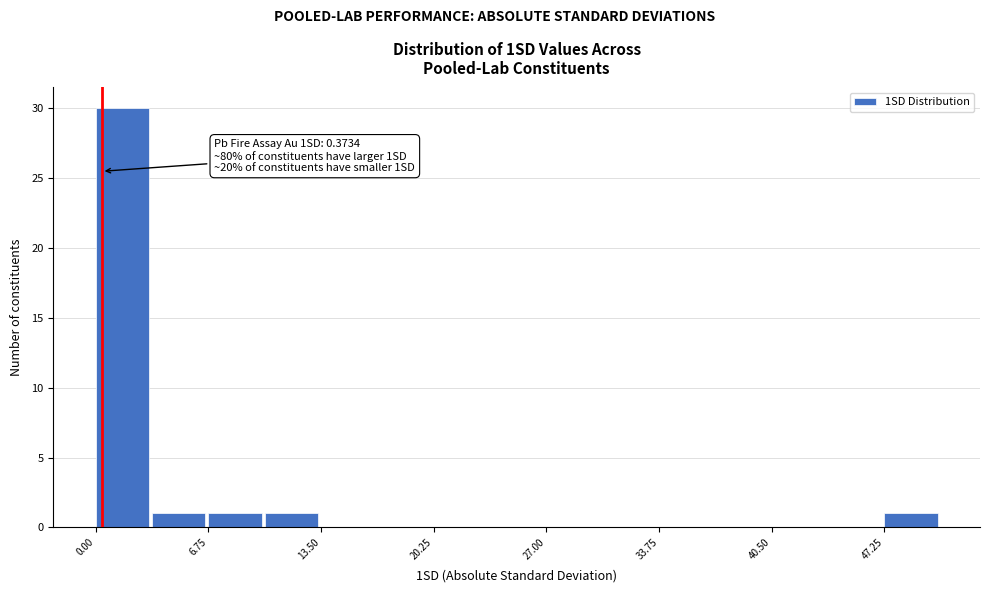

Around what value on the x-axis is the tallest bar? Give the approximate position of its centre, as read against the axis.

2